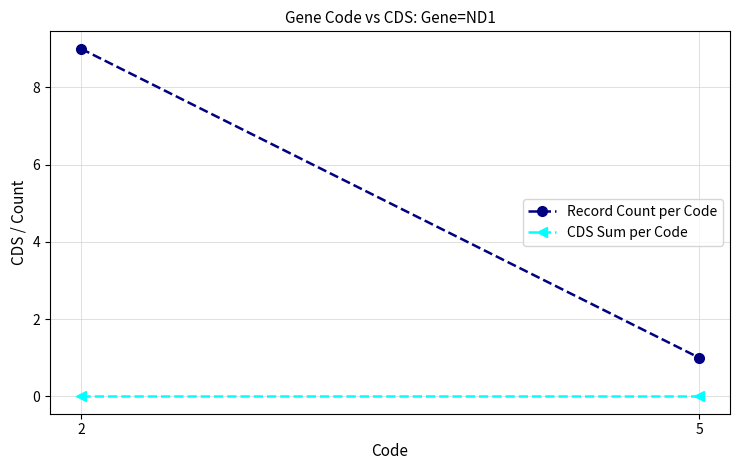

Reading left to right, list all the values displayed in this chart.

Record Count per Code: 9	1
CDS Sum per Code: 0	0